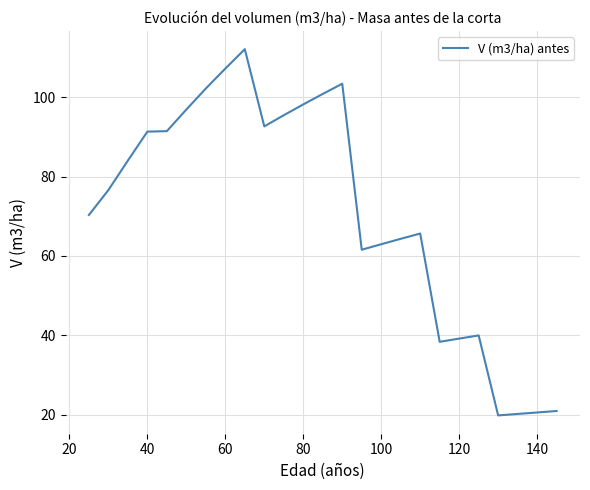

What is the smallest value displayed?

19.8